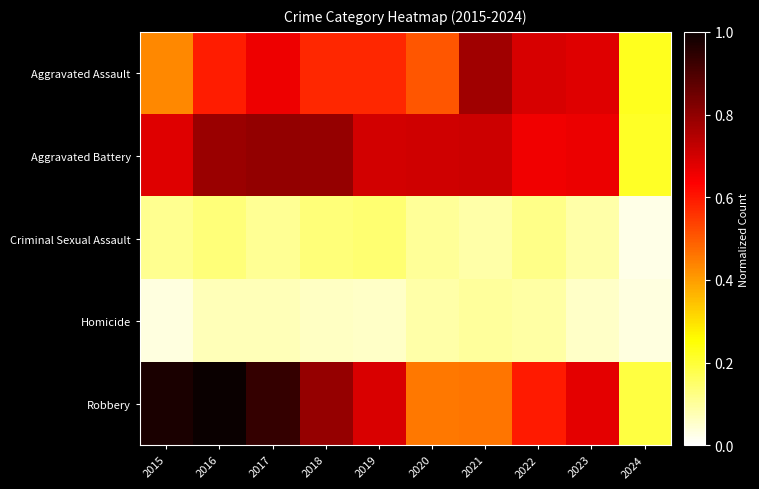

Between 2015 and 2022, which series saw the biggest shift?

Robbery